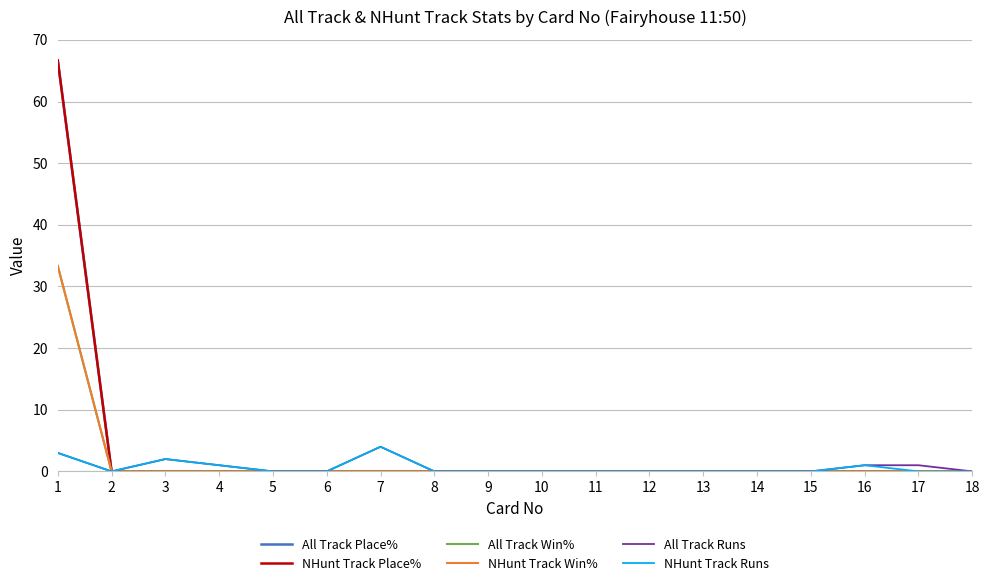

Is this an area chart (filled region under the line)?

No